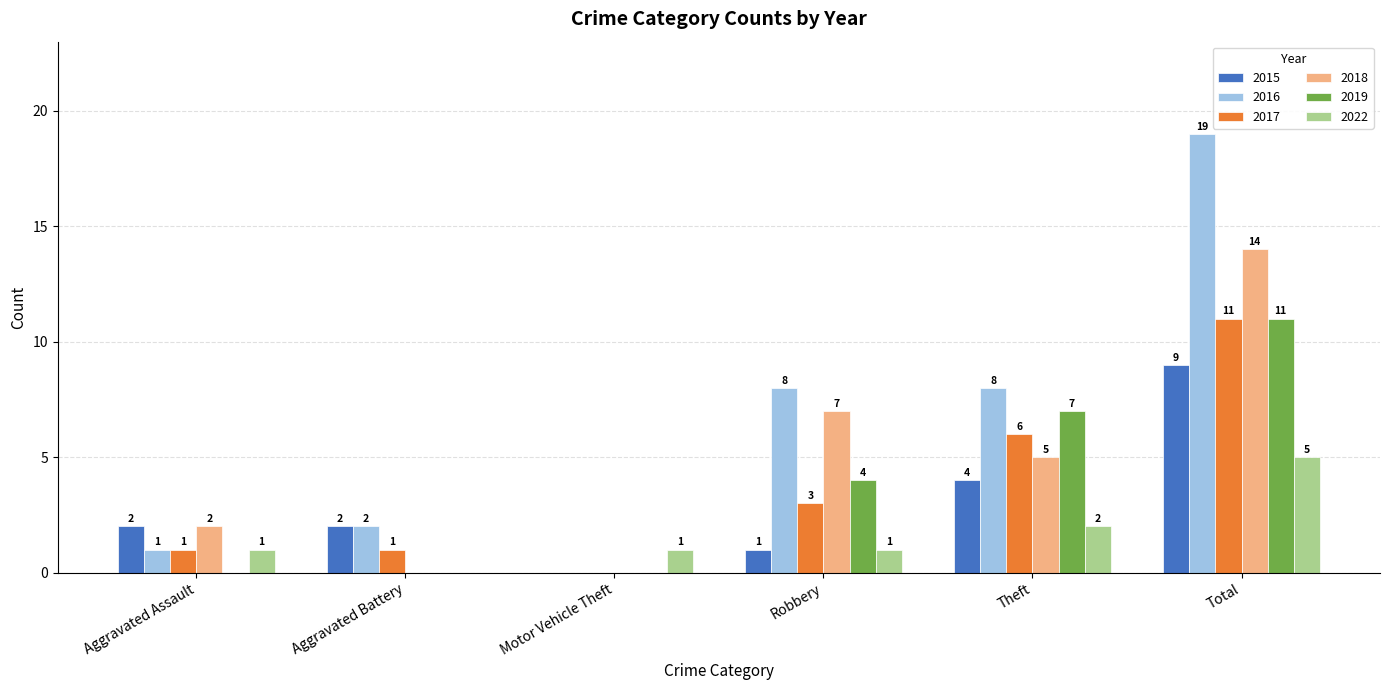

What is the highest value of the 2017 series?

11